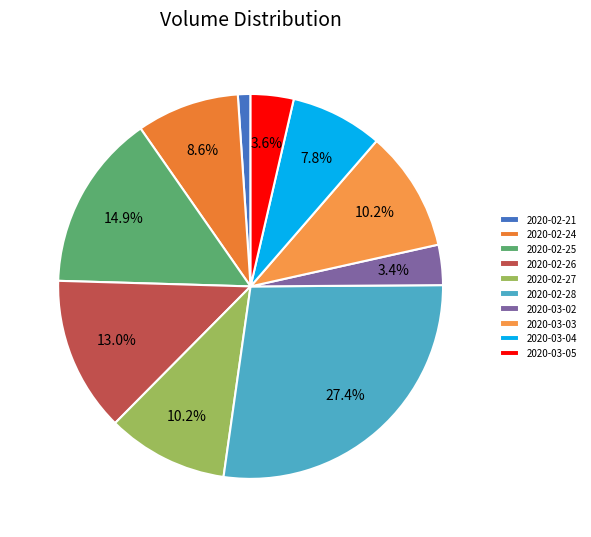

Is 2020-02-25 the majority of the pie?

No